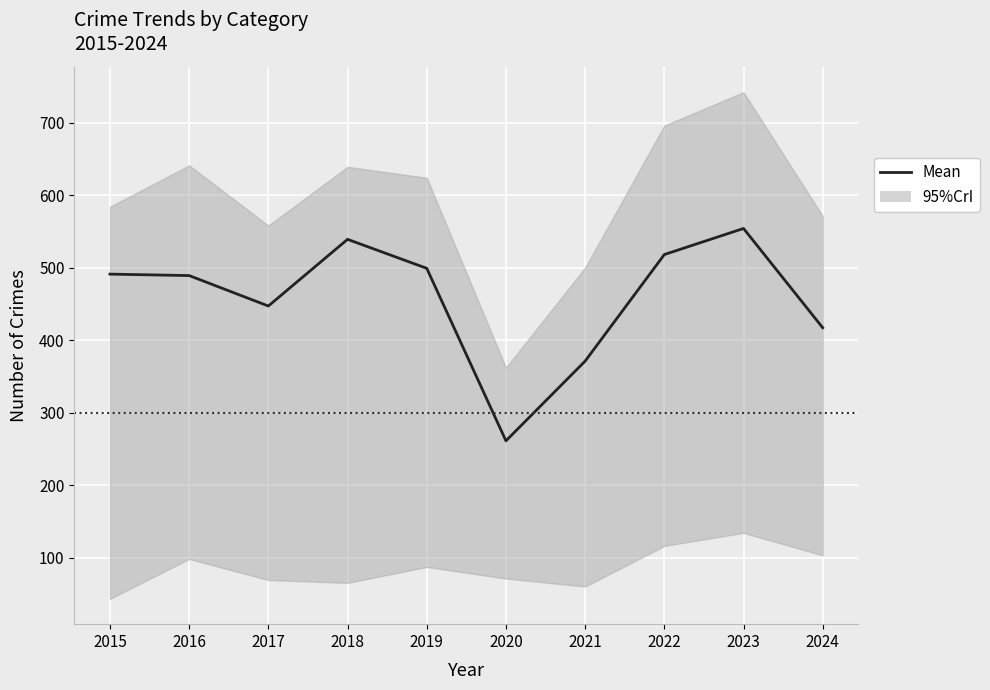

What is the sum of all values?

4586